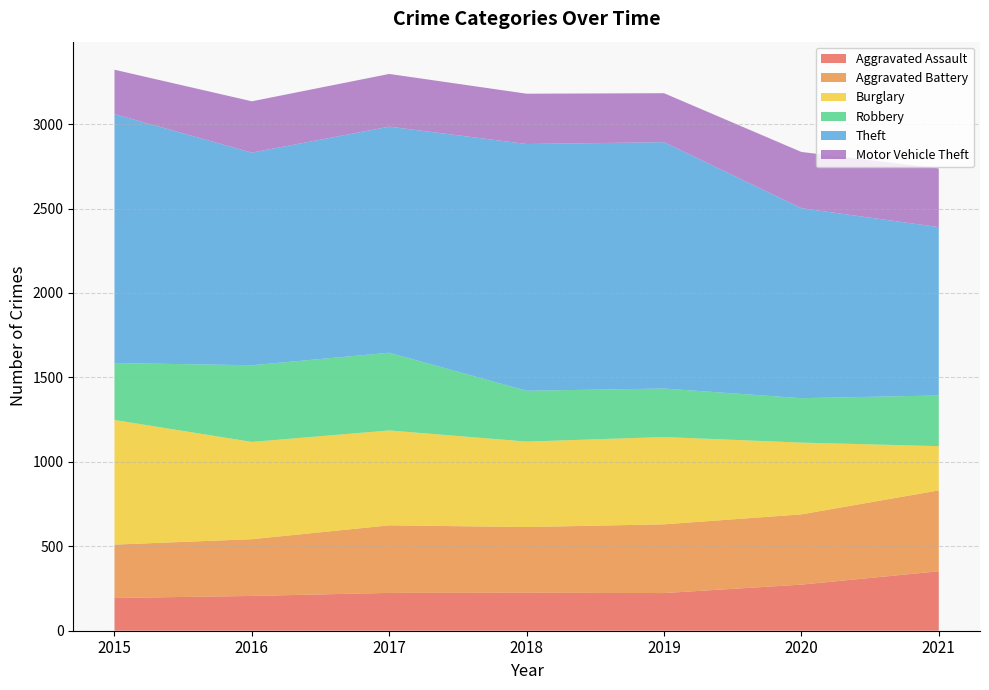

Reading left to right, extract all data points from this chart.

Aggravated Assault: 194	206	224	225	223	273	352
Aggravated Battery: 316	336	400	389	407	416	479
Burglary: 738	576	562	506	517	425	262
Robbery: 337	454	460	301	287	263	300
Theft: 1474	1259	1339	1461	1459	1125	997
Motor Vehicle Theft: 263	304	312	298	290	333	348